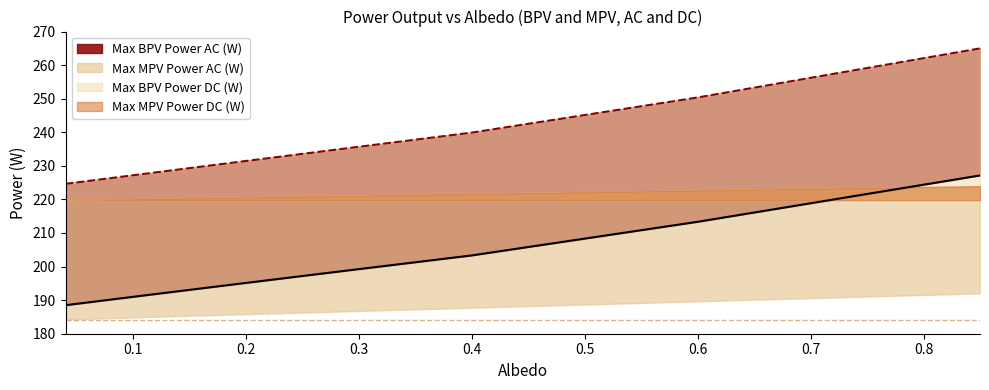

True or false: Max MPV Power AC (W) and Max BPV Power AC (W) intersect in this chart.

False